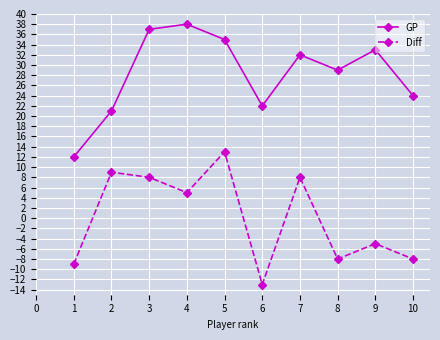

In Diff, how many points are higher than both neighbors (excluding endpoints)?

4